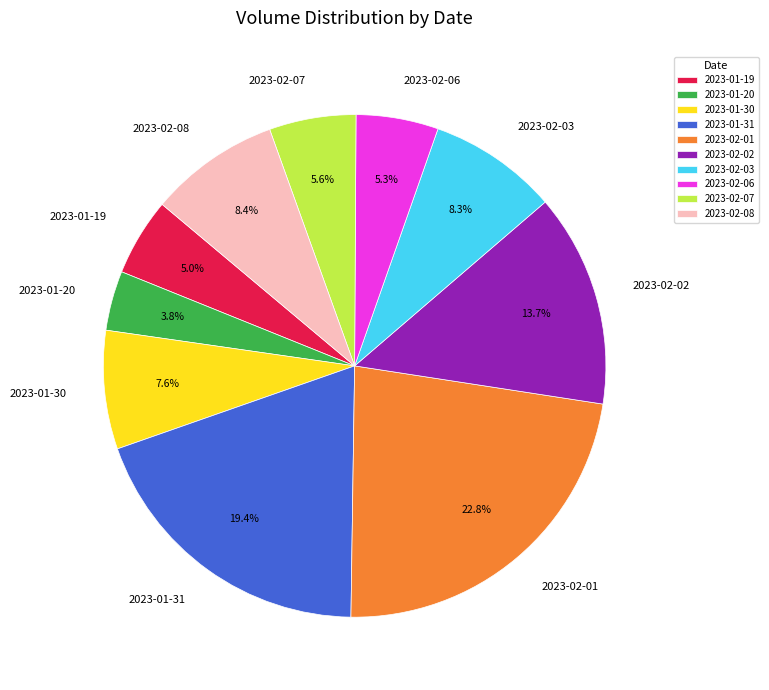

How many slices are in this pie chart?

10